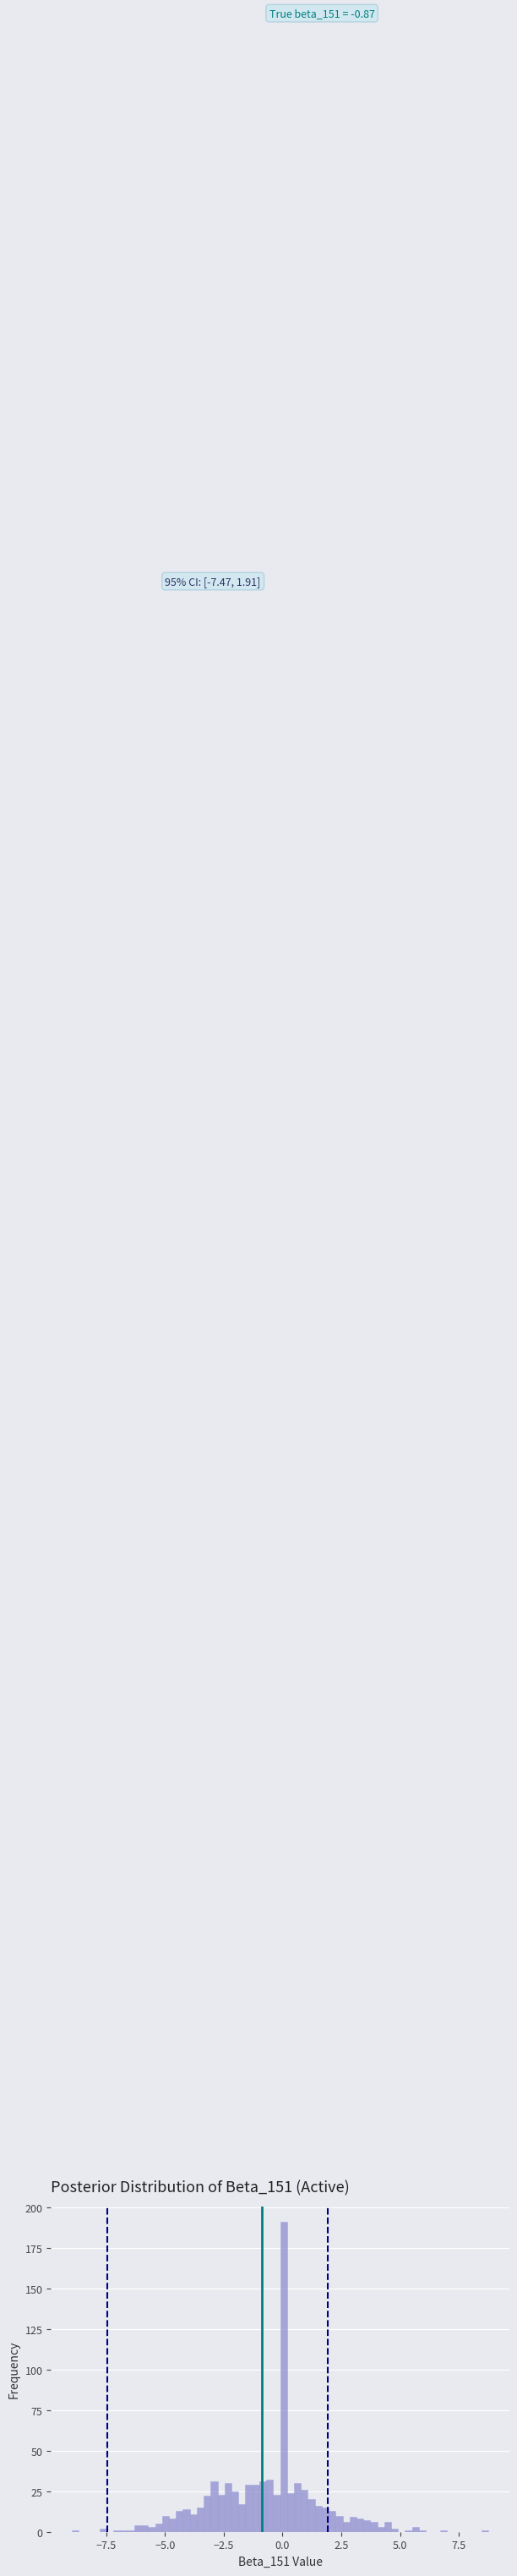

Read against the x-axis, roughly where is the centre of the tallest bar?

0.0